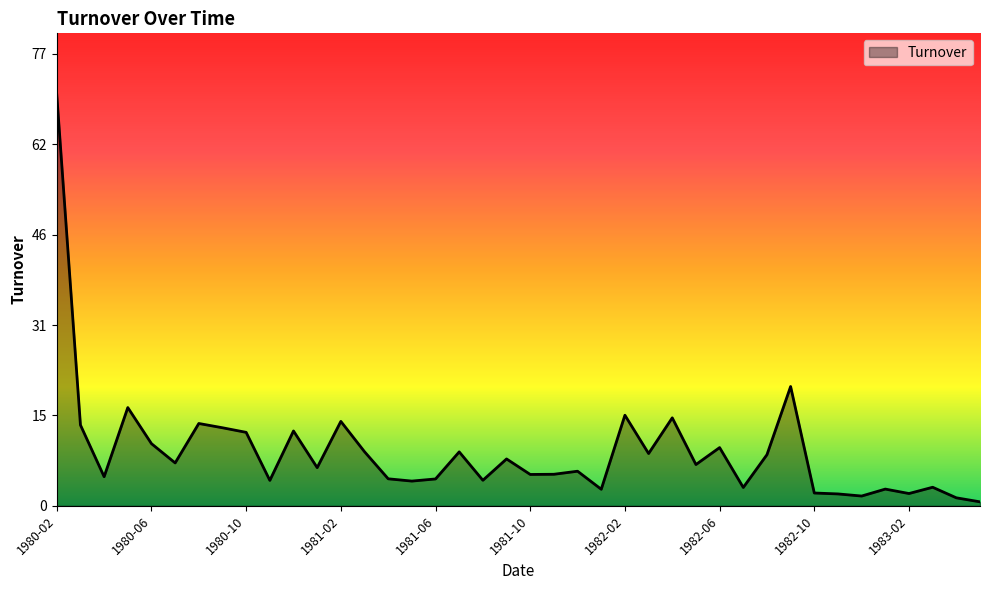

What is the maximum value shown in the chart?

70.4